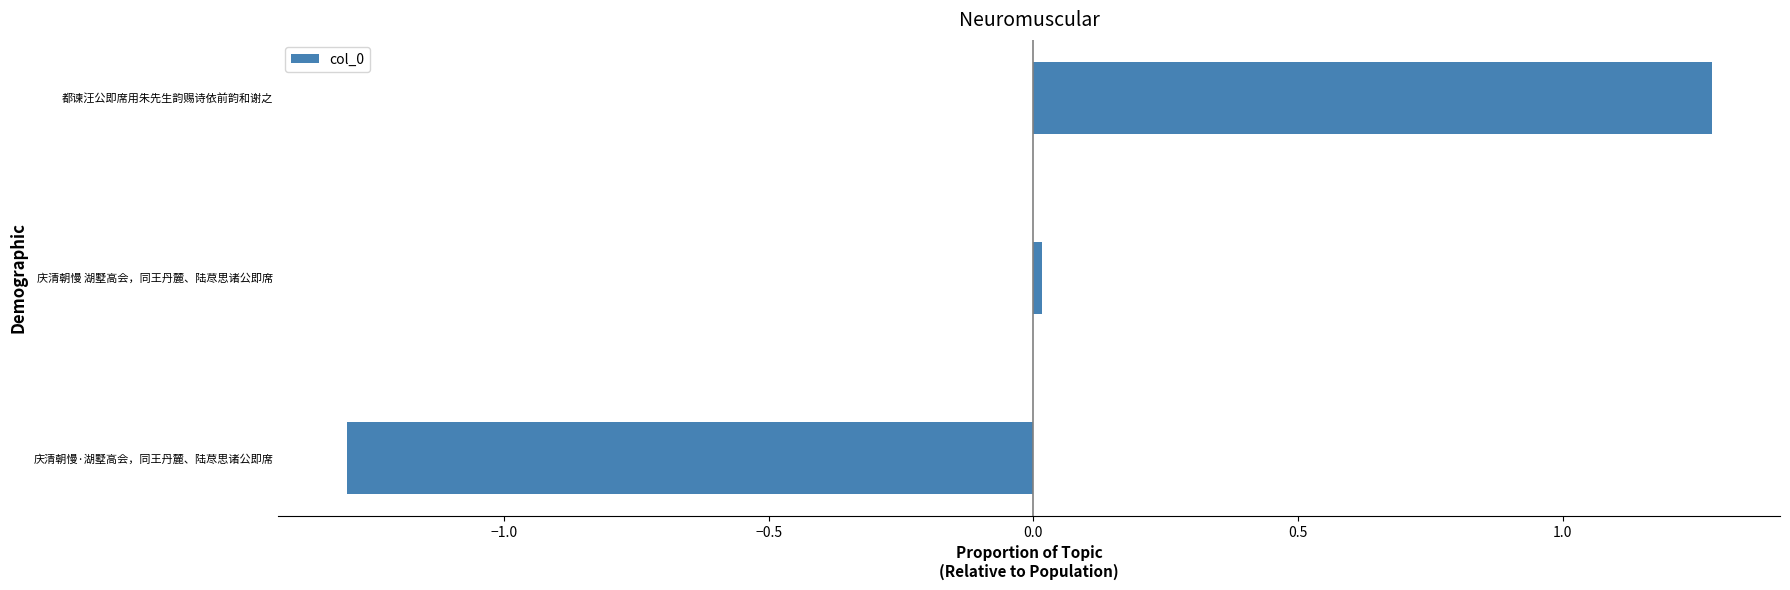

At which category does the chart reach its minimum across all series?

庆清朝慢·湖墅高会，同王丹麓、陆荩思诸公即席